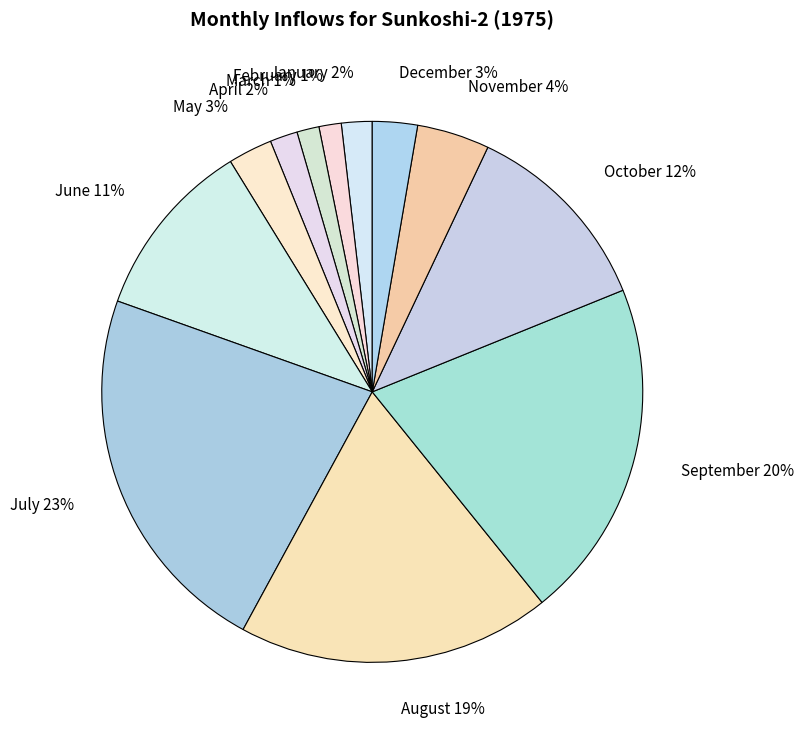

Count the number of slices in the pie.

12